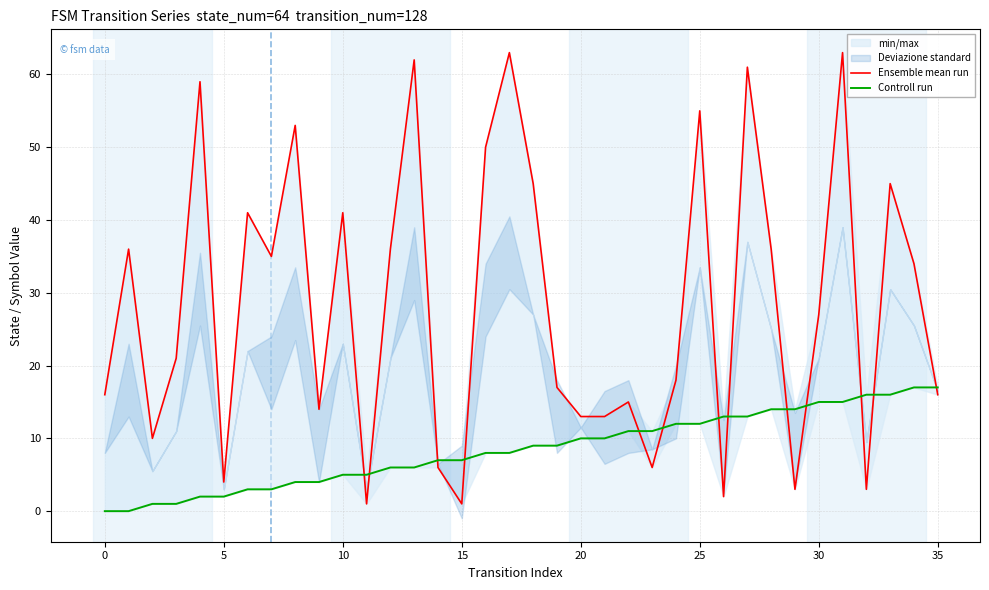

Between 18 and 35, which is larger?

35